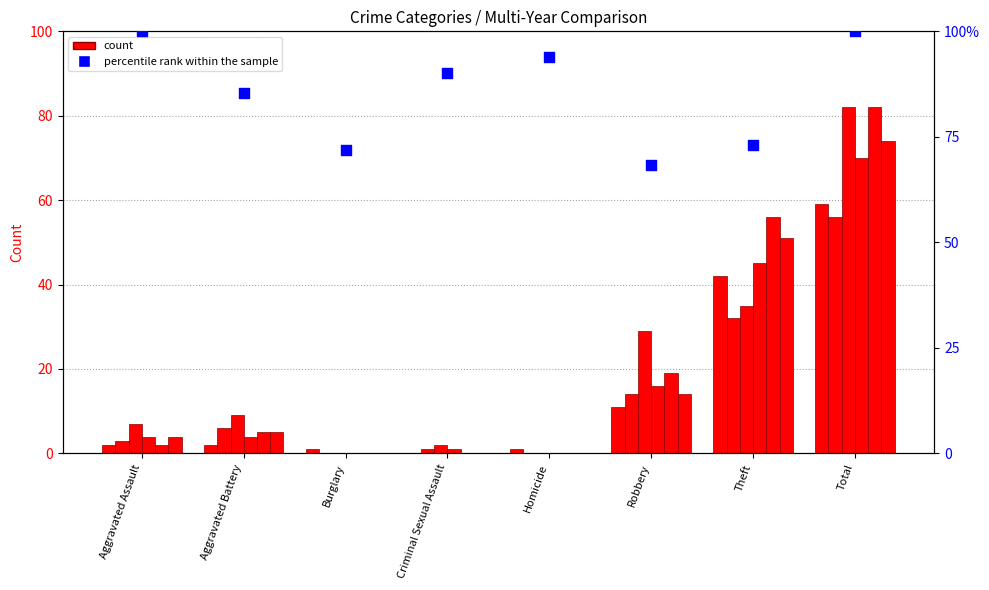

Approximately how many times larger is the value at Burglary compared to Homicide?

0.8